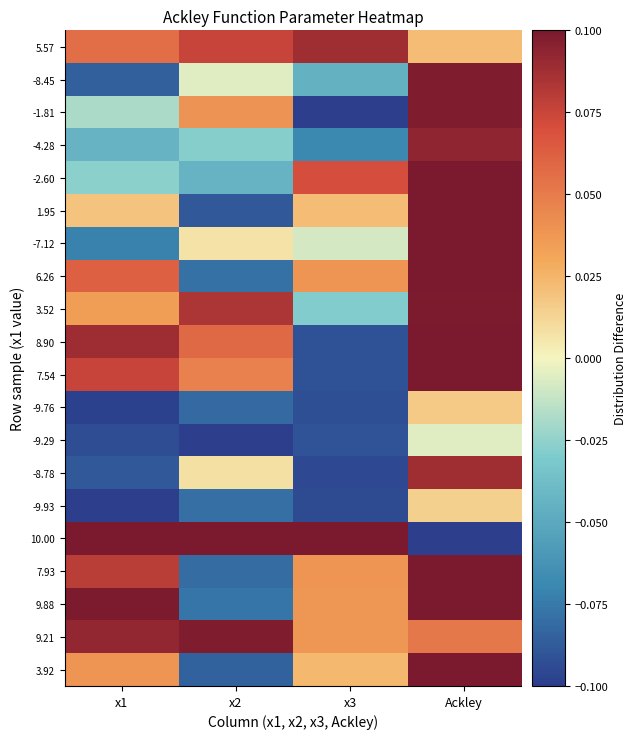

How many distinct data groups are displayed?

20